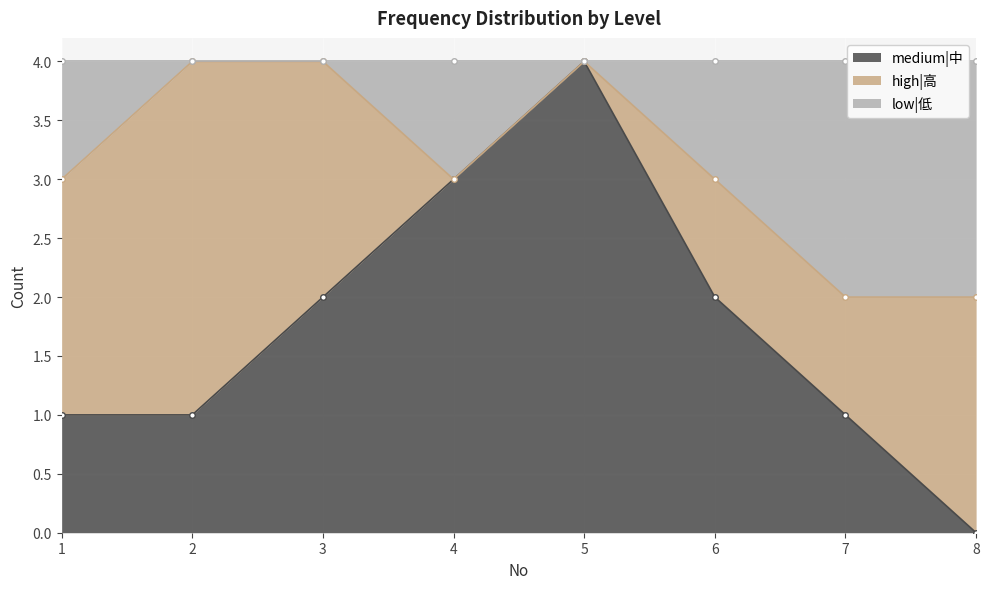

Which series has the largest range (max minus min)?

medium|中